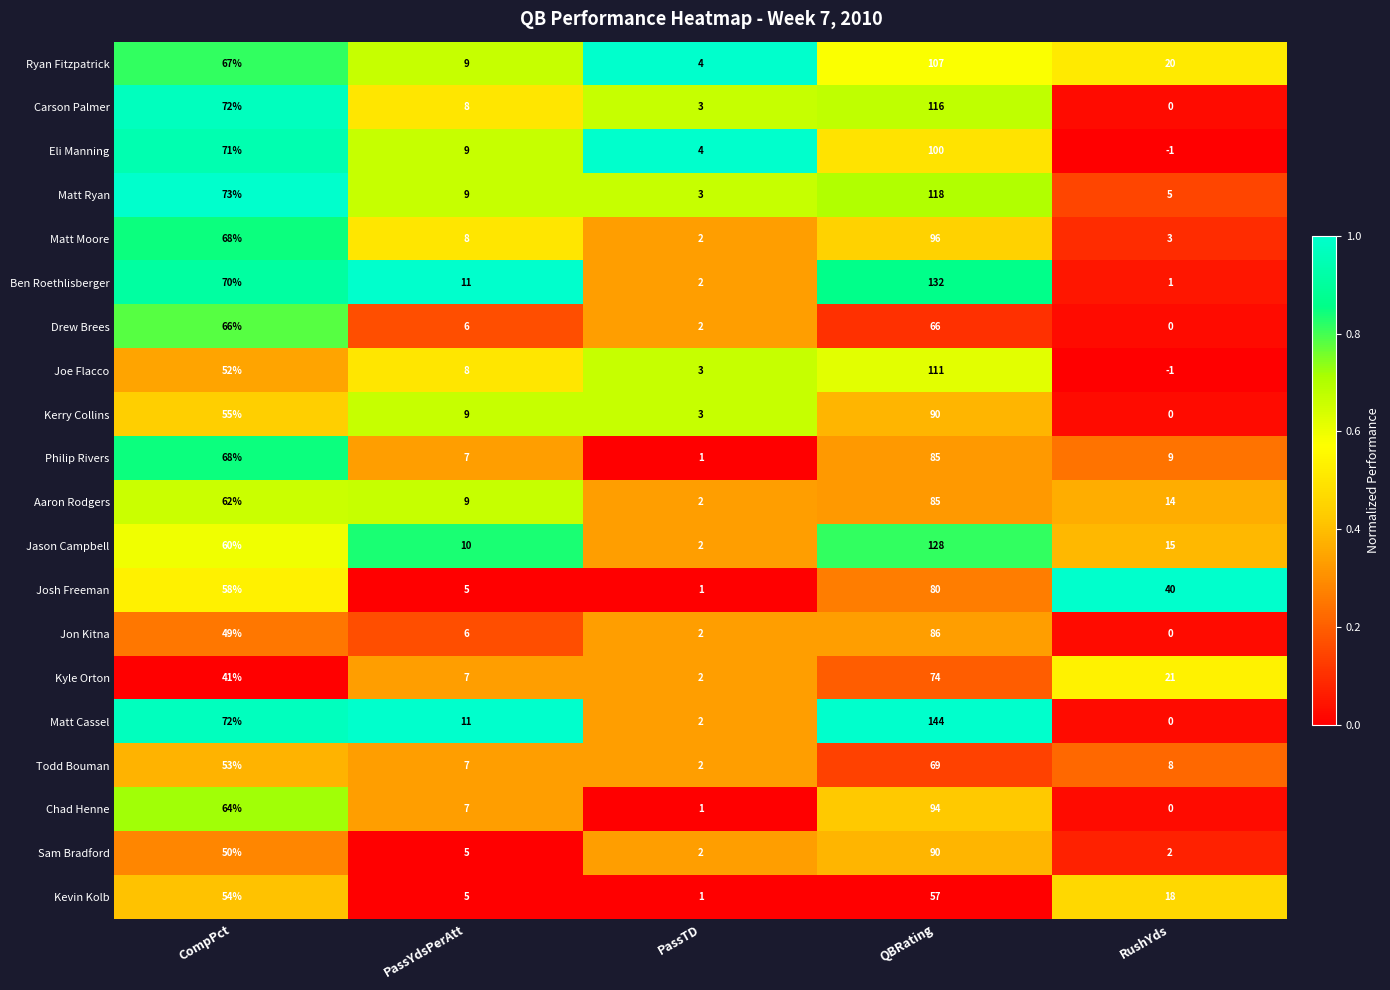

The value of Sam Bradford at PassTD is 2. True or false?

True